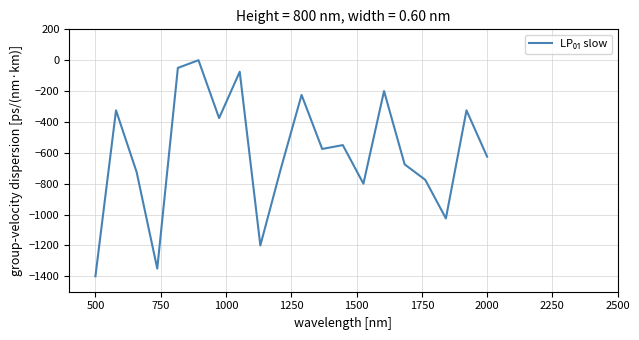

What is the minimum value shown in the chart?

-1400.0